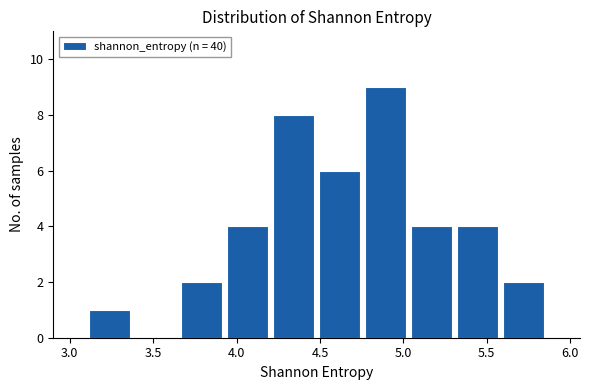

How tall is the bar that spans 3.65 to 3.95 on the x-axis? Neither the bar edges nor the heights are printed on the chart, so give them approximately, as read against the axes.

2